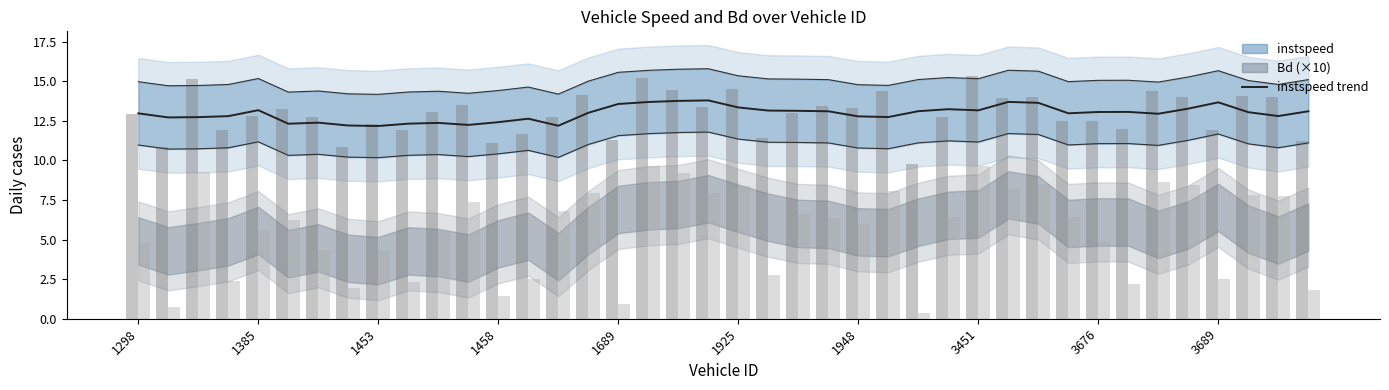

How many values in the Bd (×10) series are below 6?

19